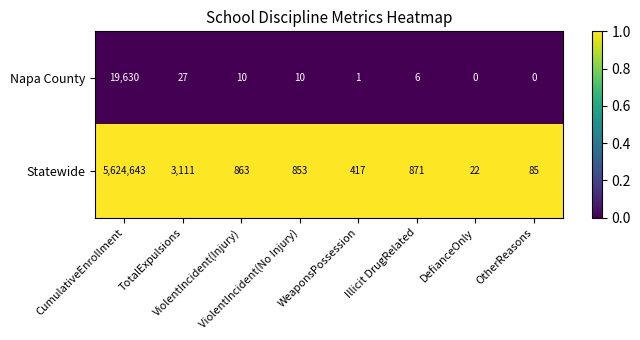

What is the sum of all Napa County values?

19684